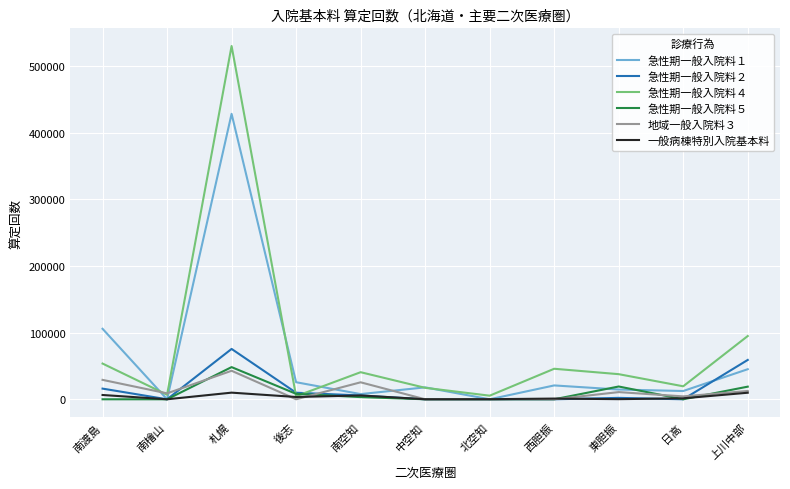

At which label does 急性期一般入院料４ first exceed 37662?

南渡島